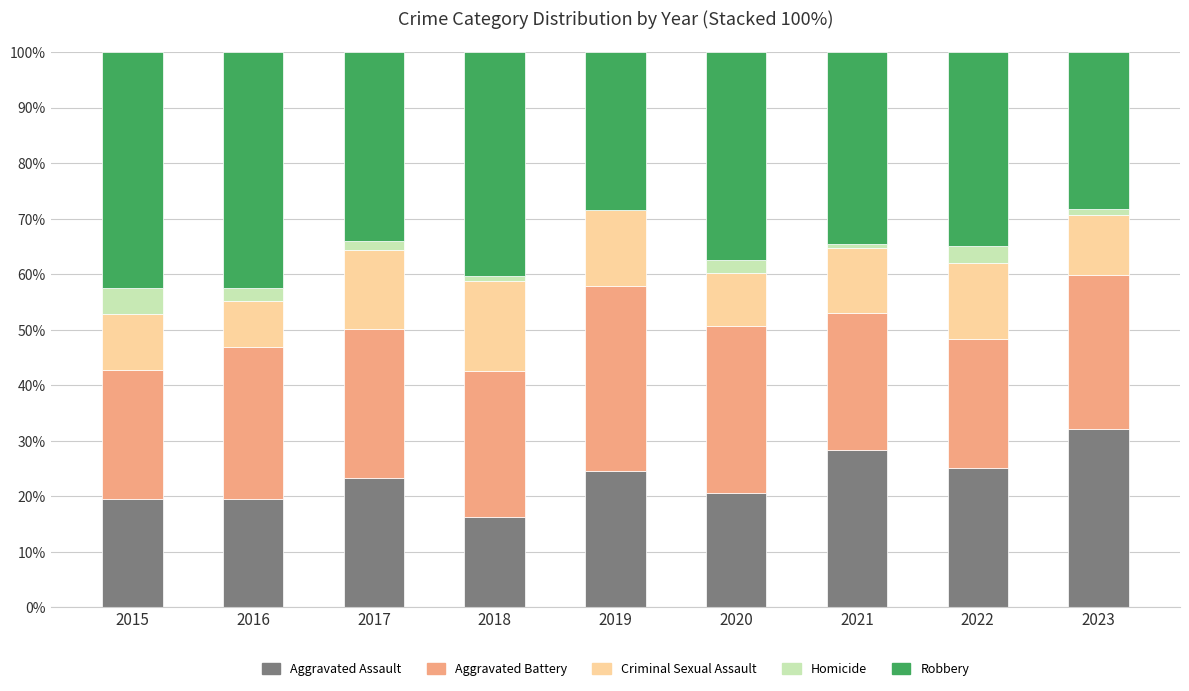

True or false: Aggravated Assault has a value of 32.1 at 2023.

True